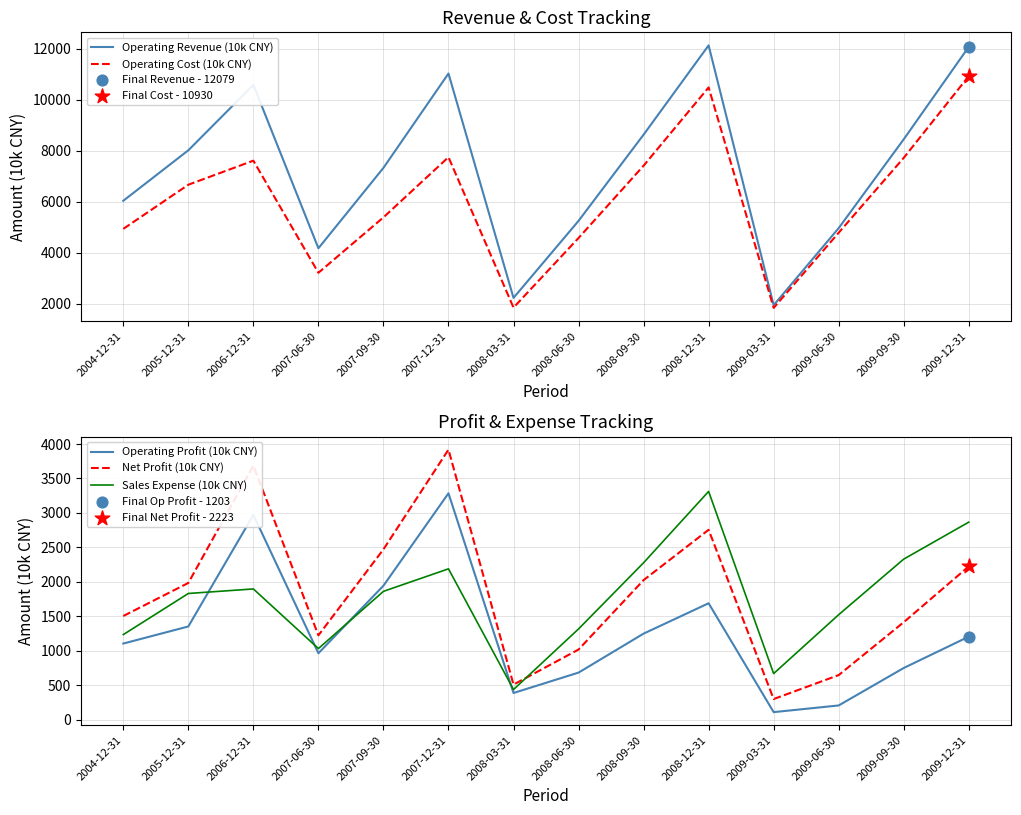

Which series reaches the minimum Y coordinate?

Operating Profit (10k CNY)